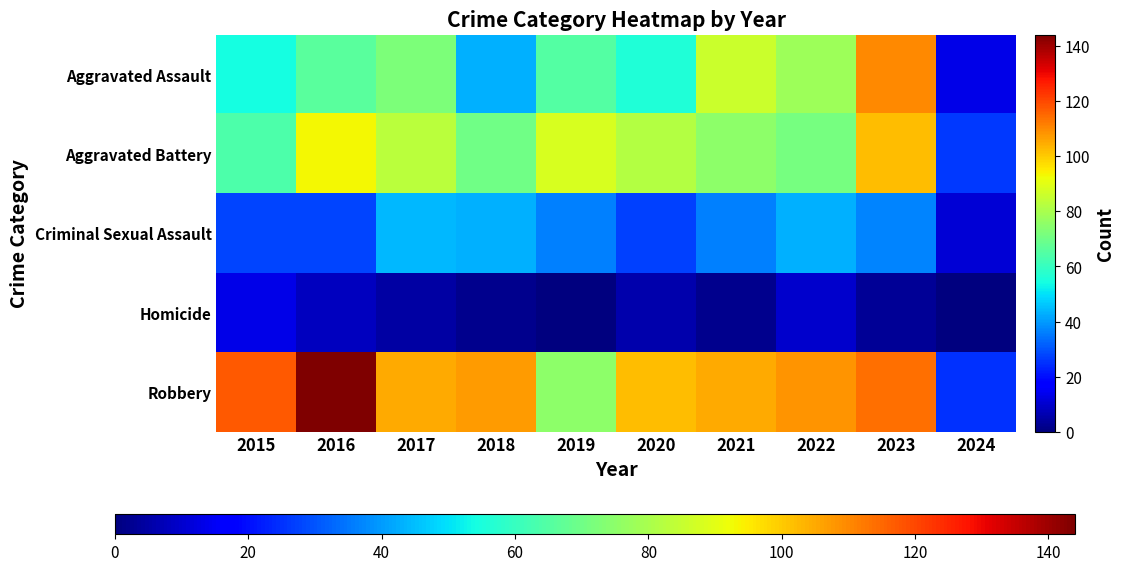

Reading right to left, transcribe all the data shown in this chart.

Aggravated Assault: 2024=13	2023=110	2022=78	2021=86	2020=56	2019=65	2018=43	2017=72	2016=66	2015=54
Aggravated Battery: 2024=26	2023=102	2022=71	2021=75	2020=82	2019=88	2018=70	2017=83	2016=93	2015=64
Criminal Sexual Assault: 2024=11	2023=37	2022=43	2021=36	2020=27	2019=36	2018=43	2017=44	2016=28	2015=28
Homicide: 2024=0	2023=3	2022=10	2021=2	2020=6	2019=0	2018=2	2017=5	2016=8	2015=13
Robbery: 2024=25	2023=114	2022=108	2021=105	2020=102	2019=75	2018=107	2017=105	2016=144	2015=117